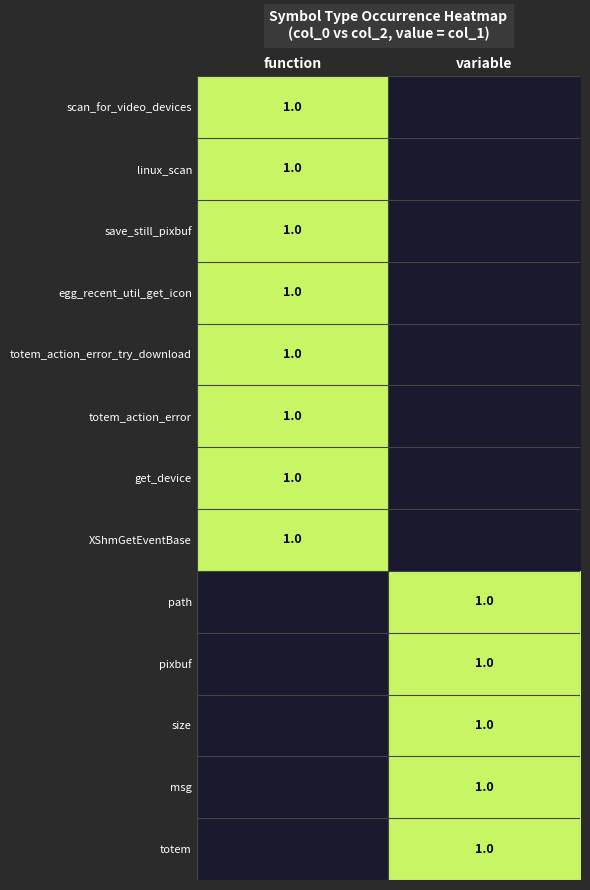

Is it true that scan_for_video_devices equals 1 at function?

True